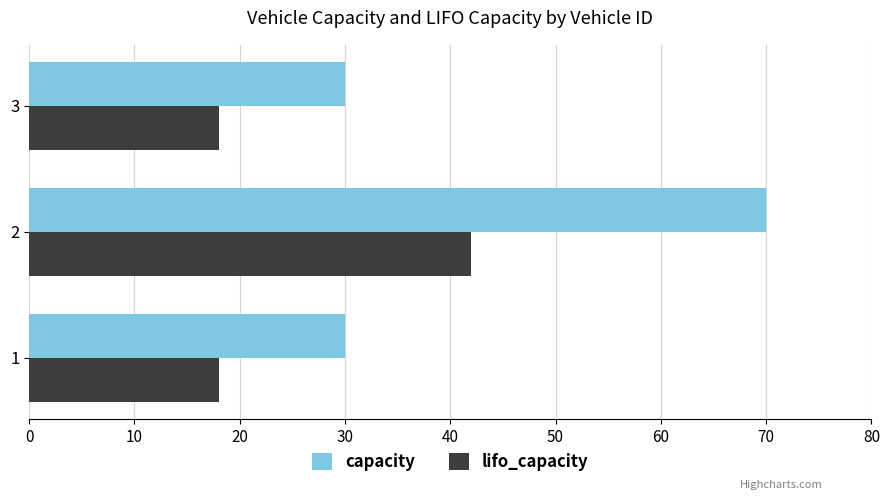

At which category is the sum across all series the highest?

2